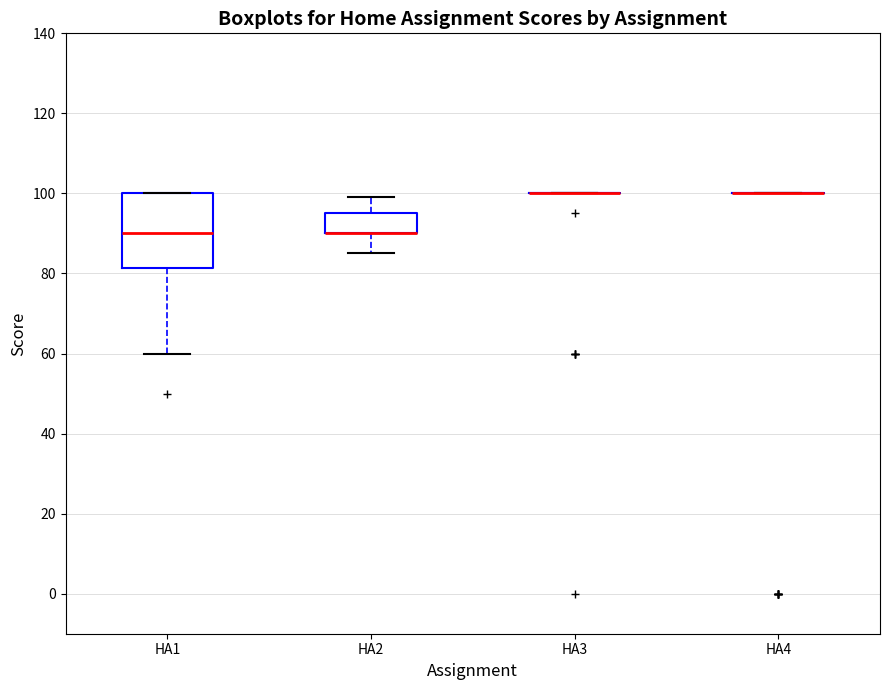

Comparing the boxes themselves (not the whiskers), which one is the tallest?

HA1